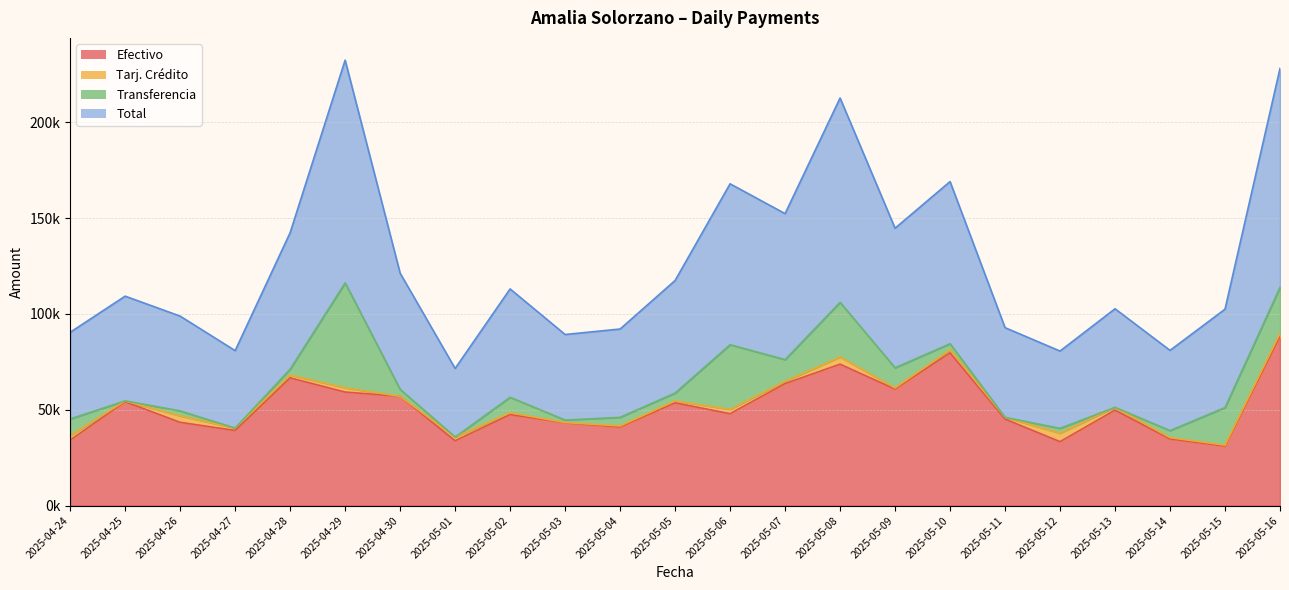

At which label is Efectivo closest to 59671?

2025-04-29